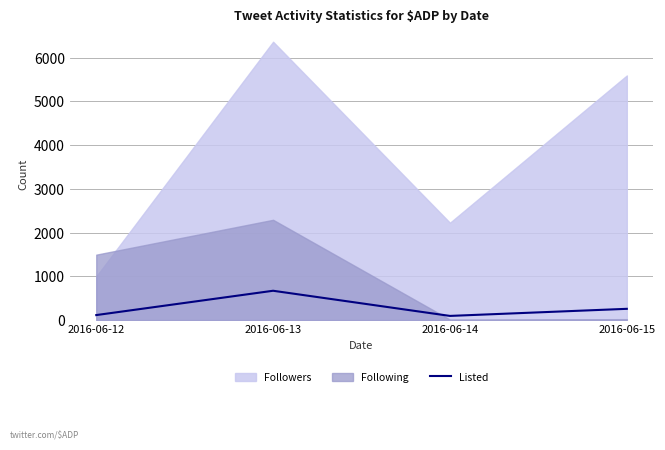

How many lines are shown in the chart?

1